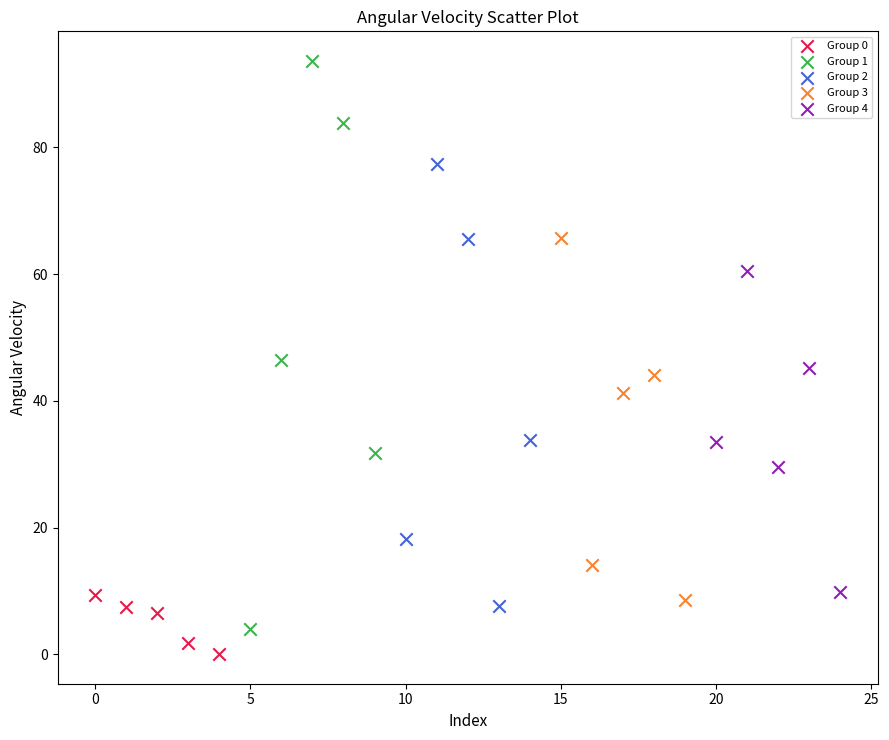

Which series contains the highest Y value?

Group 1